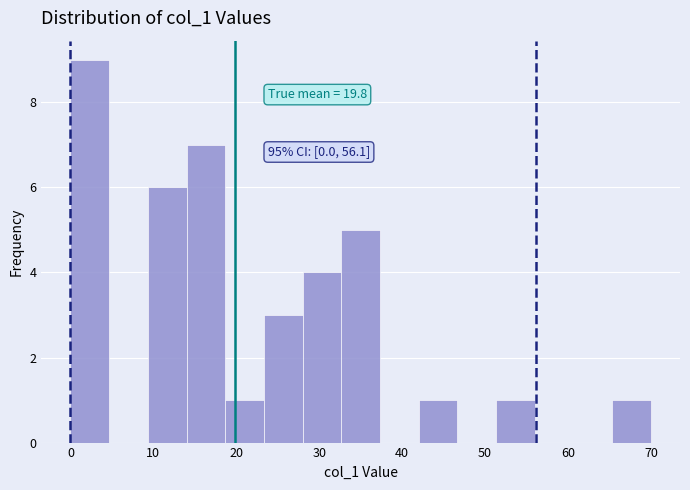

Which range on the x-axis has the tallest bar?

0 to 5